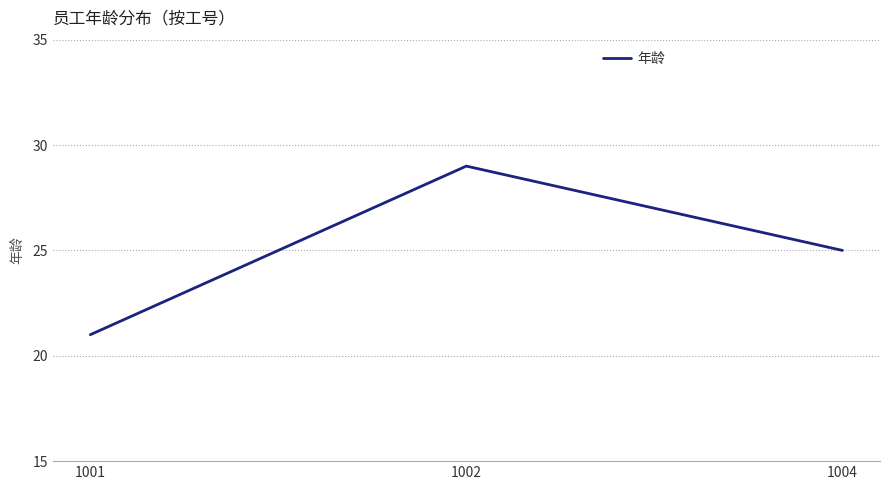

Reading right to left, list all the values displayed in this chart.

25	29	21